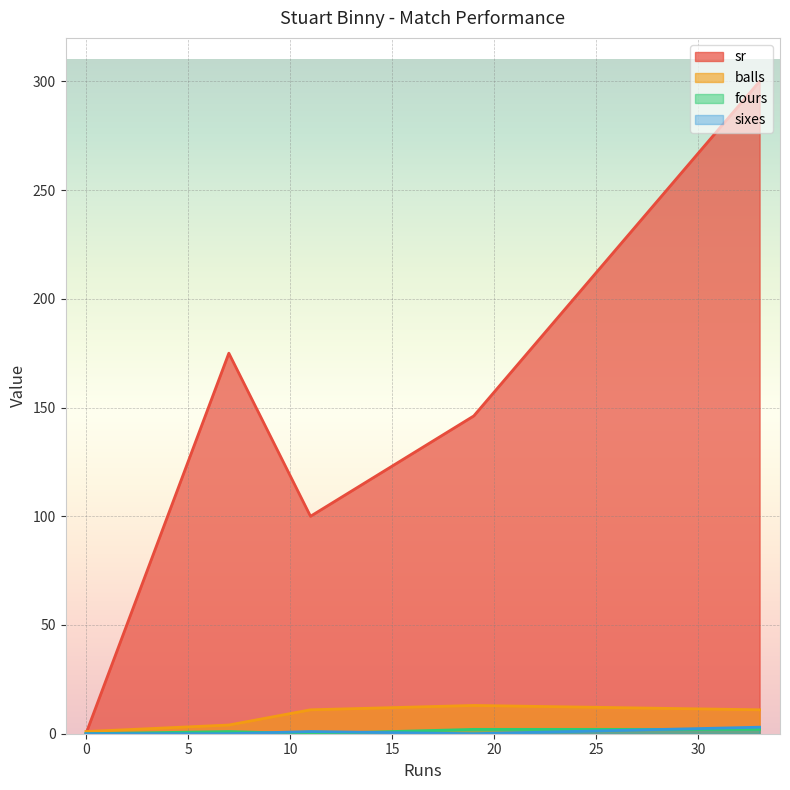

How many lines are shown in the chart?

4